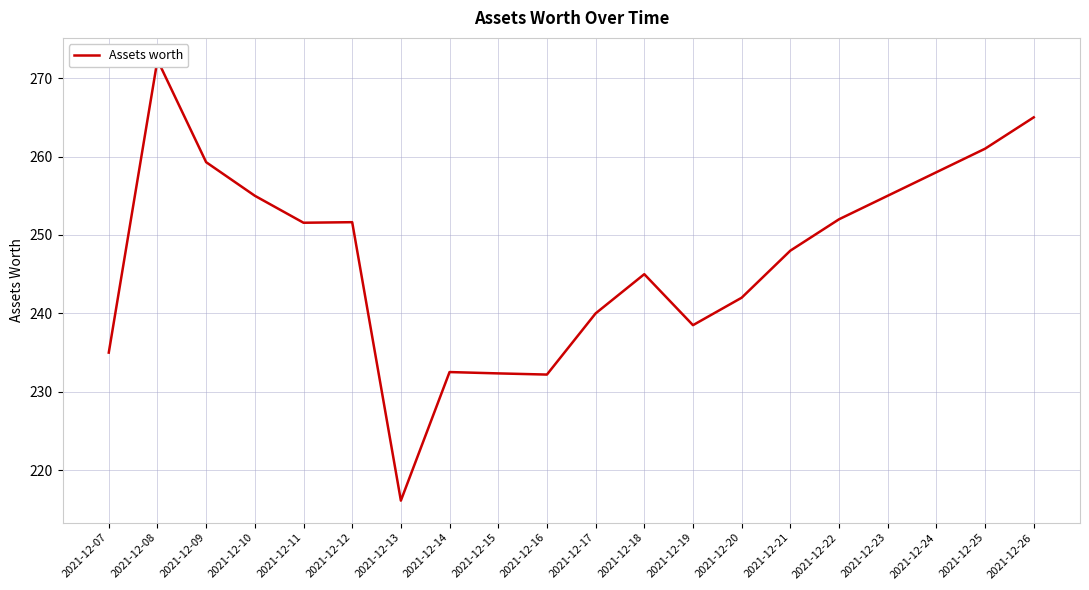

What is the change in value from 2021-12-07 to 2021-12-08?

+37.3